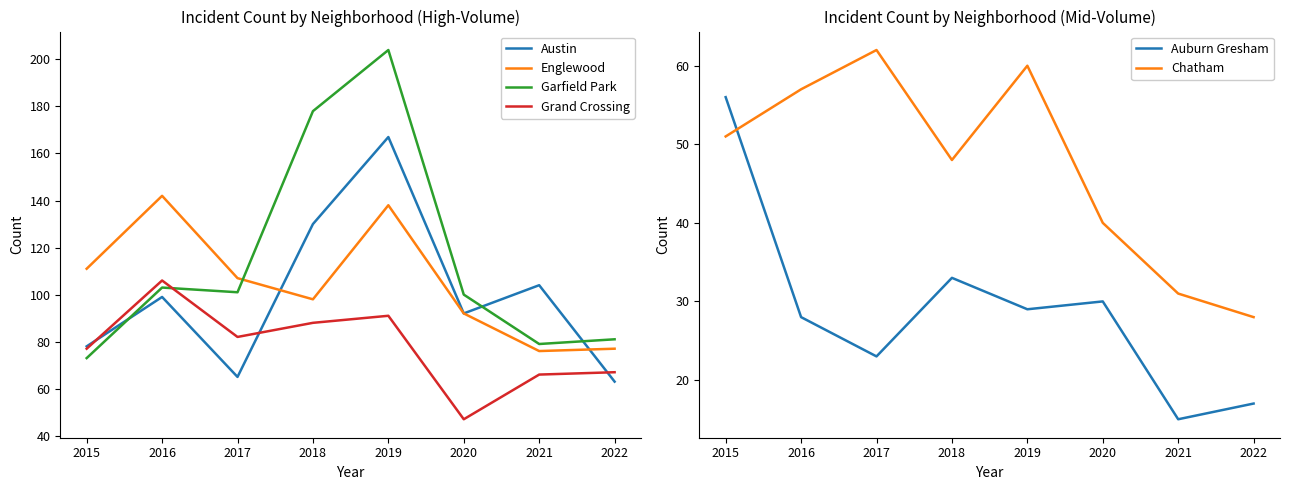

True or false: Englewood and Auburn Gresham intersect in this chart.

False